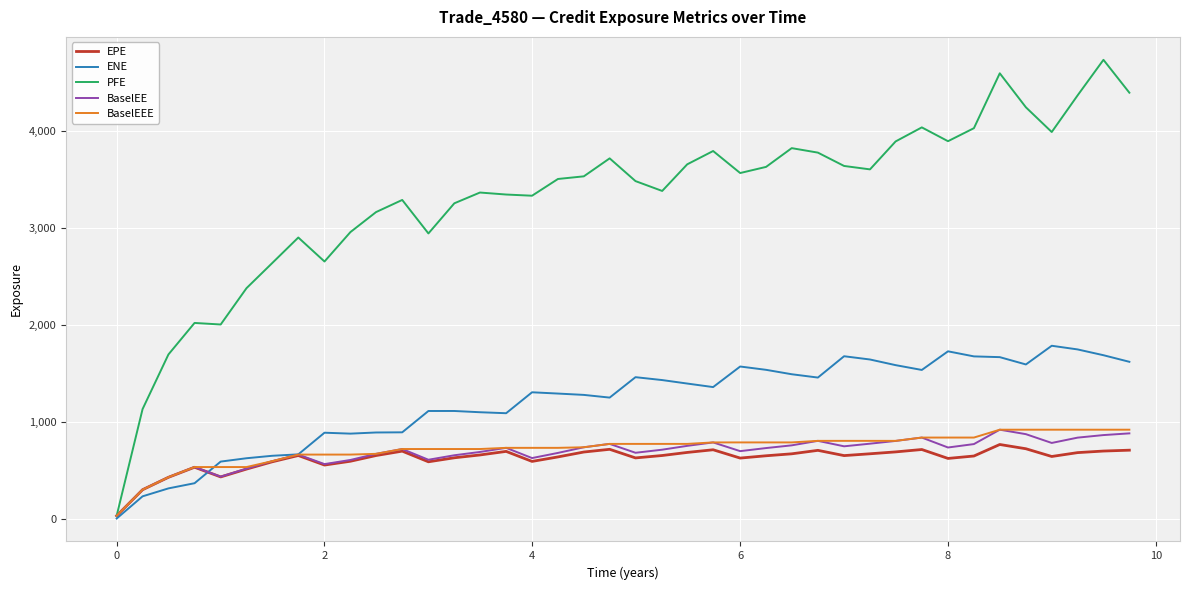

Which series has the widest spread of values?

PFE